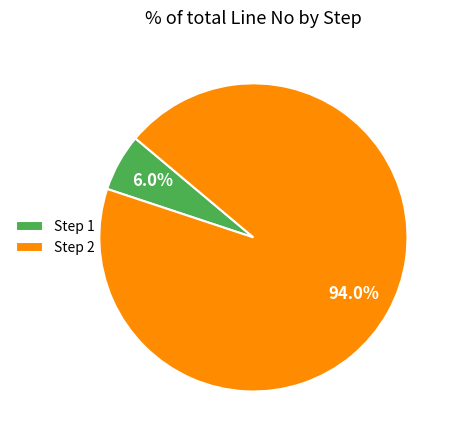

What percentage is the Step 2 slice, to the nearest percent?

94%